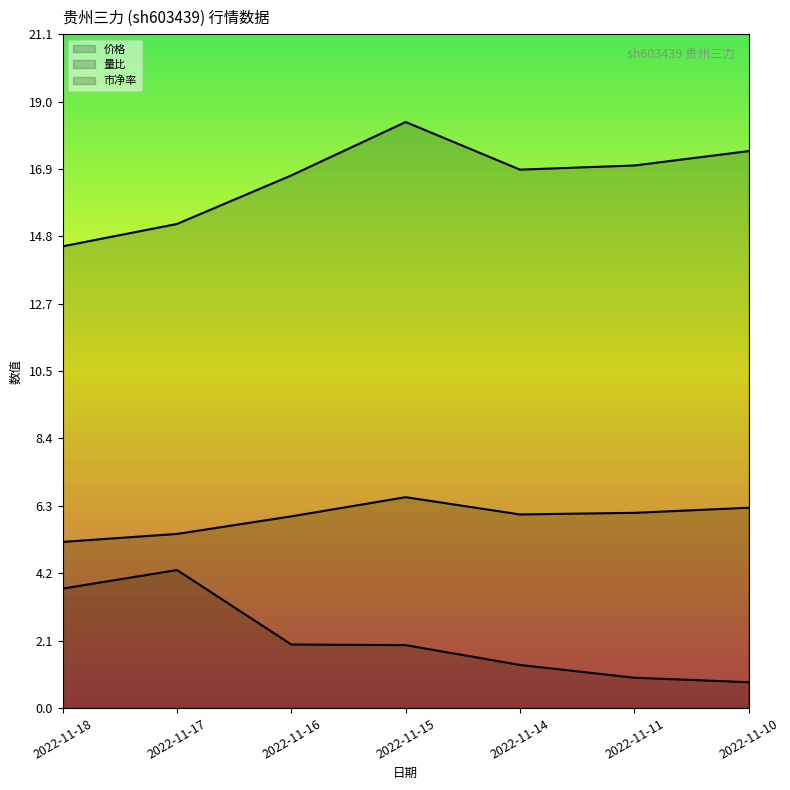

What is the spread (max minus min) of values at 2022-11-15?

16.4